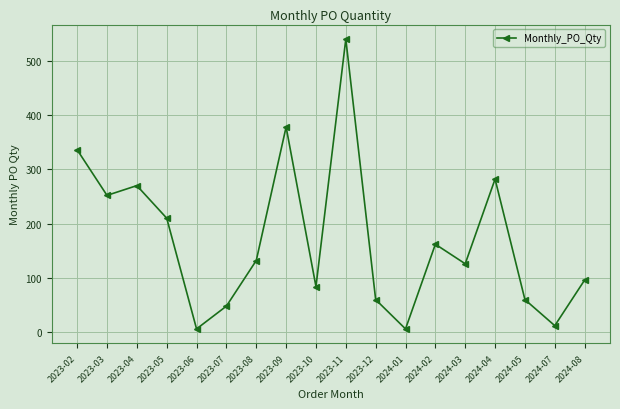

Where is the data nearest to the value 273?

2023-04